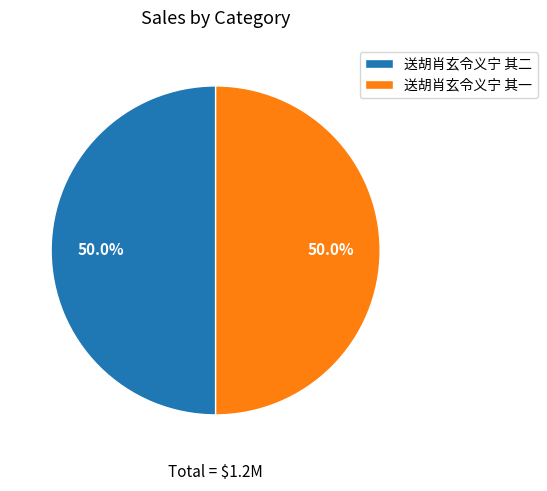

True or false: 送胡肖玄令义宁 其一 accounts for 39% of the total.

False